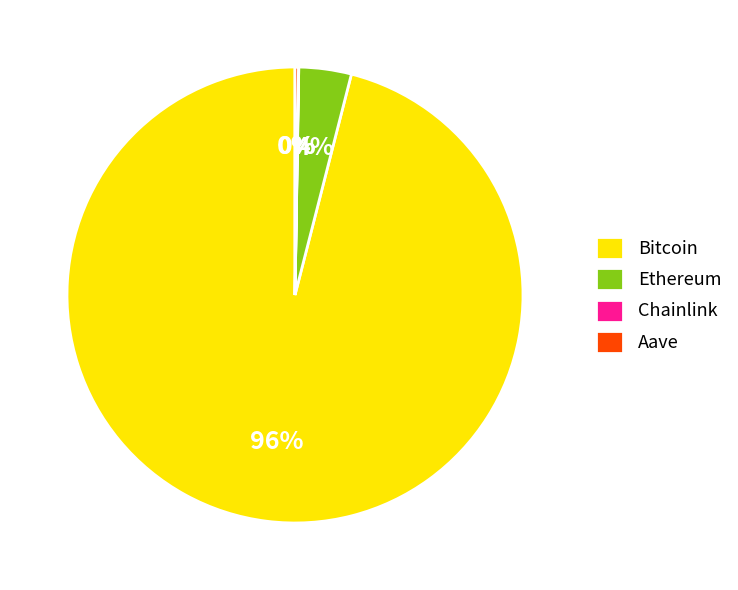

Does Bitcoin account for over 50% of the chart?

Yes